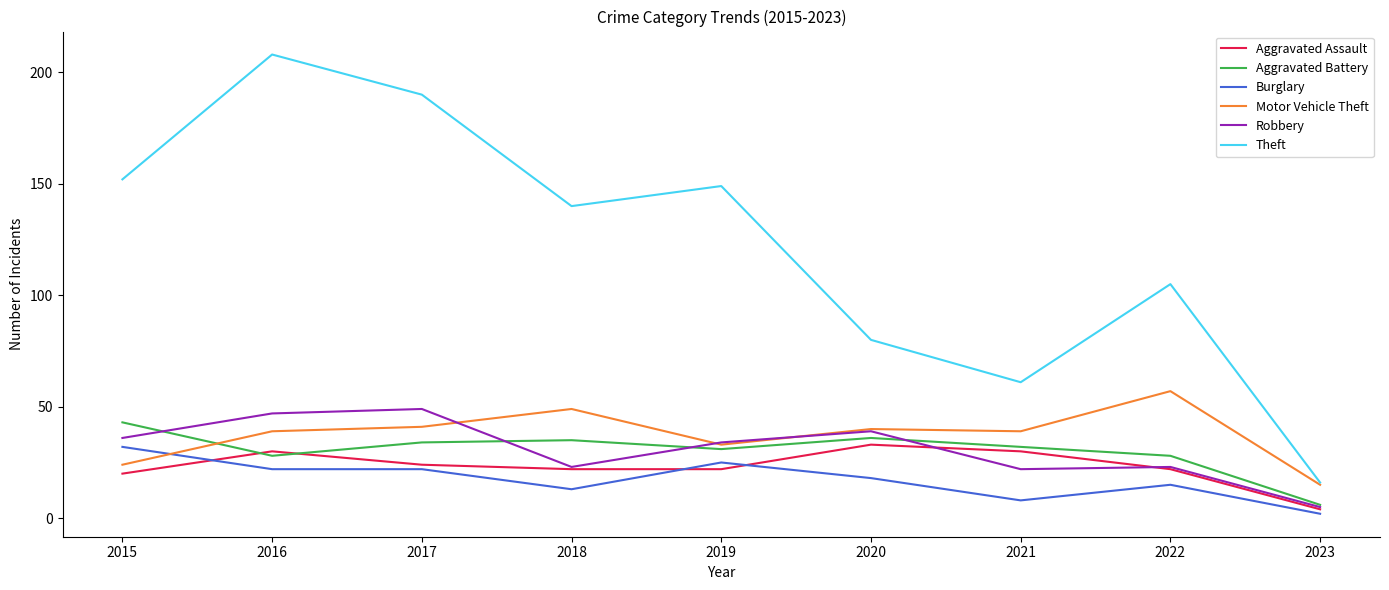

Which series changed the most between 2020 and 2022?

Theft